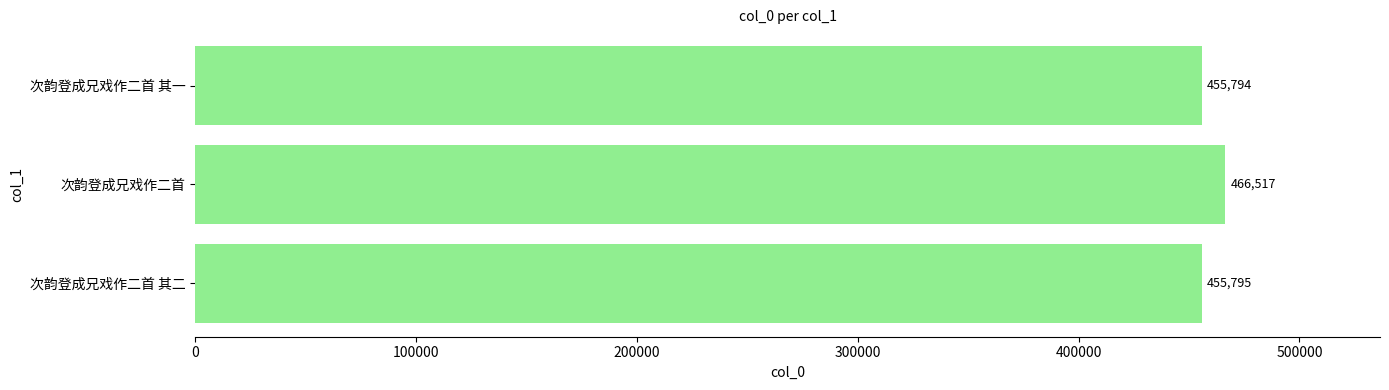

Which has a higher value, 次韵登成兄戏作二首 其二 or 次韵登成兄戏作二首 其一?

次韵登成兄戏作二首 其二